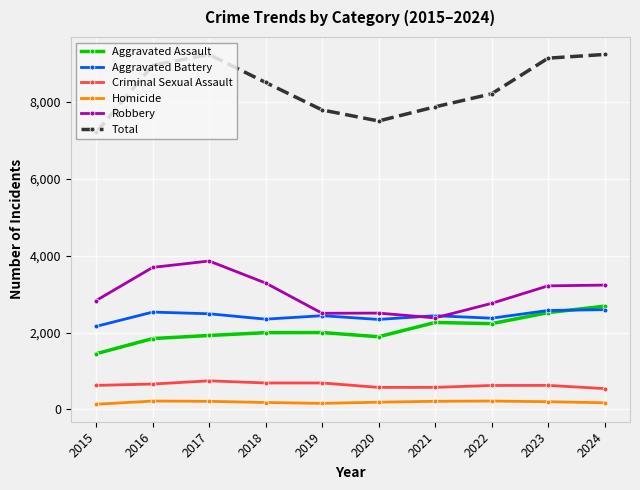

In Total, how many points are higher than both neighbors (excluding endpoints)?

1